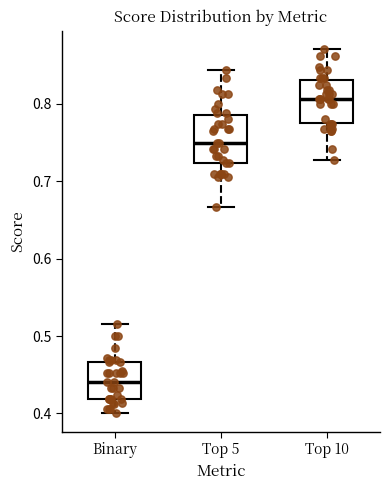

Where is the lower edge of the box for Top 10 on the y-axis? The values are not printed on the chart, so give them approximately, as read against the axis.

0.78